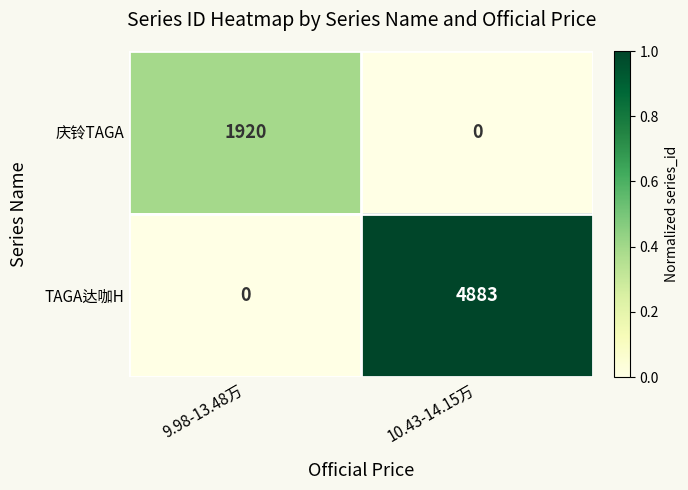

Where is TAGA达咖H nearest to the value 2441?

9.98-13.48万